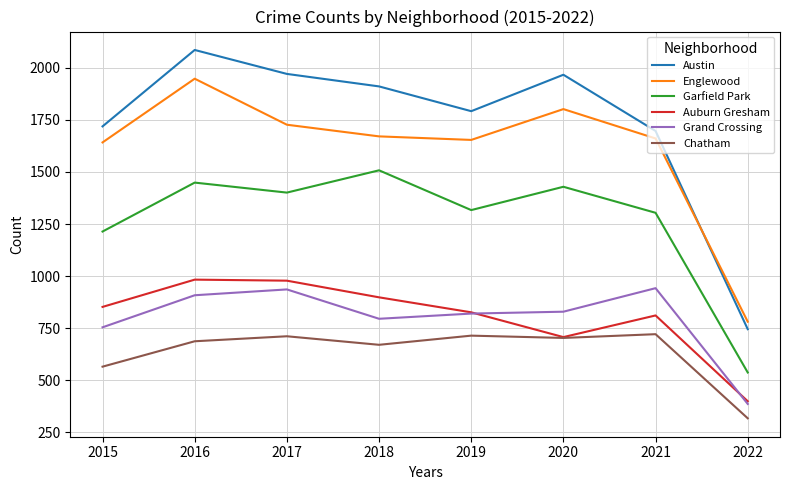

Which category has the highest value in the Austin series?

2016